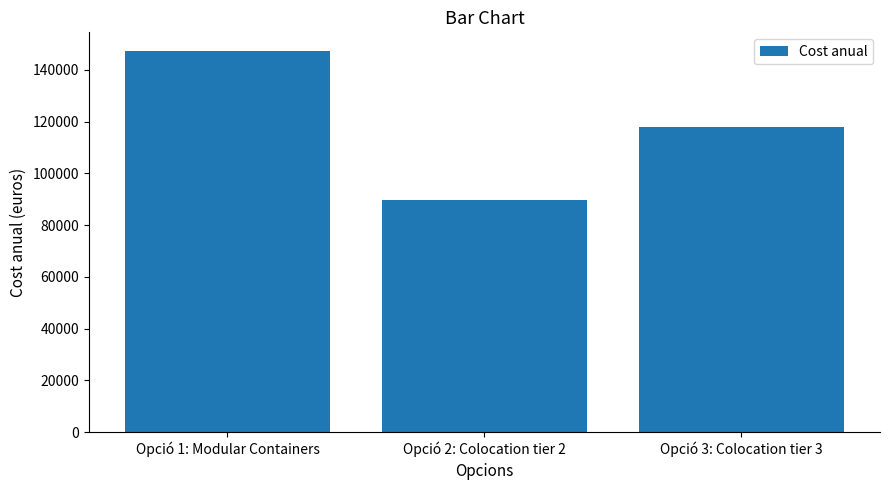

Which category has the highest value across all series?

Opció 1: Modular Containers